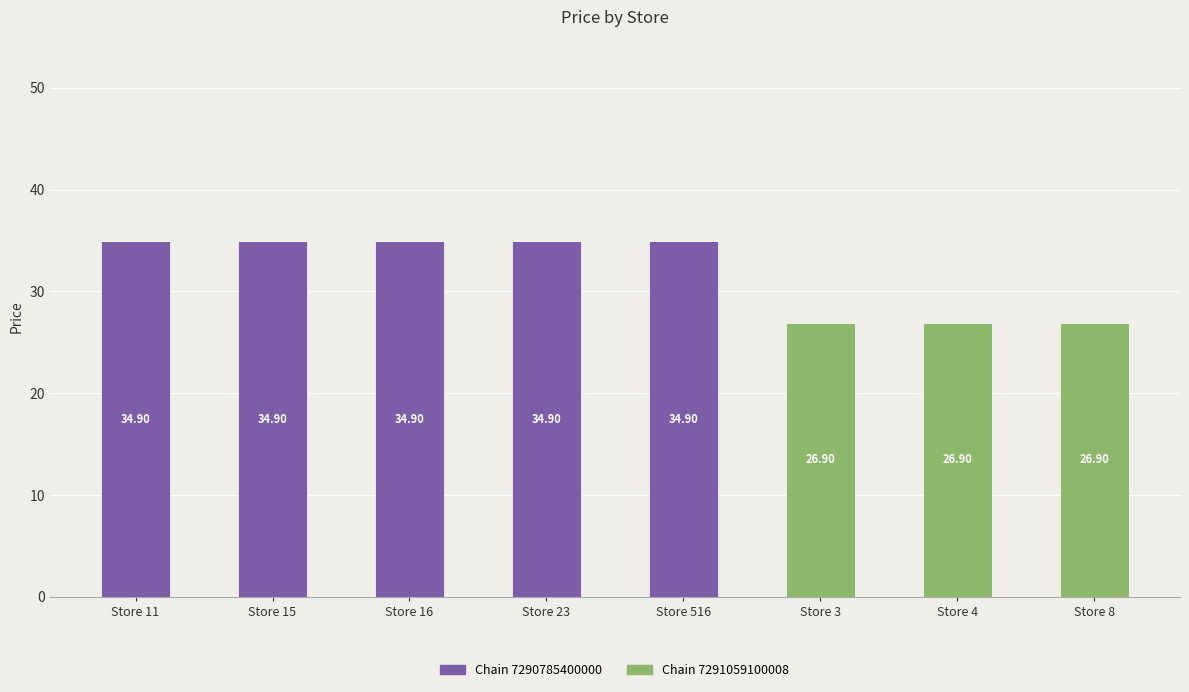

Does the chart contain stacked bars?

Yes